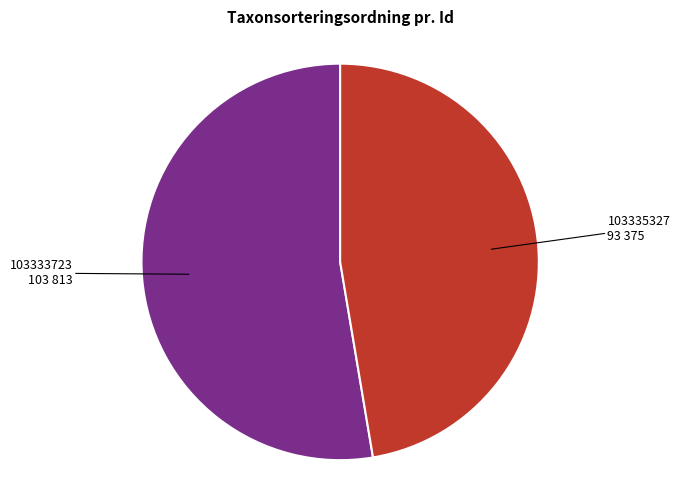

Does any single category account for the majority?

Yes